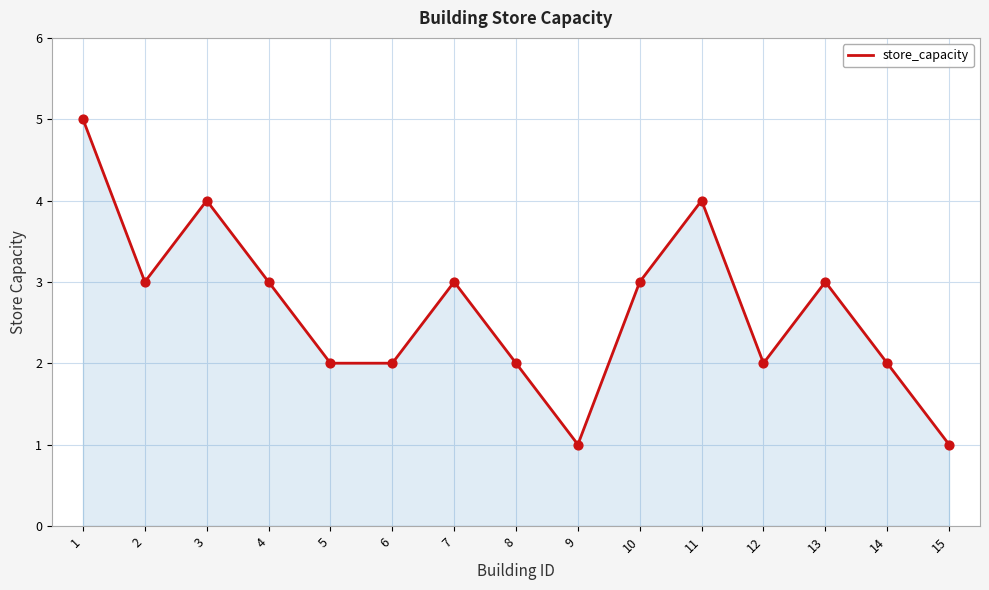

What is the change in value from 5 to 15?

-1